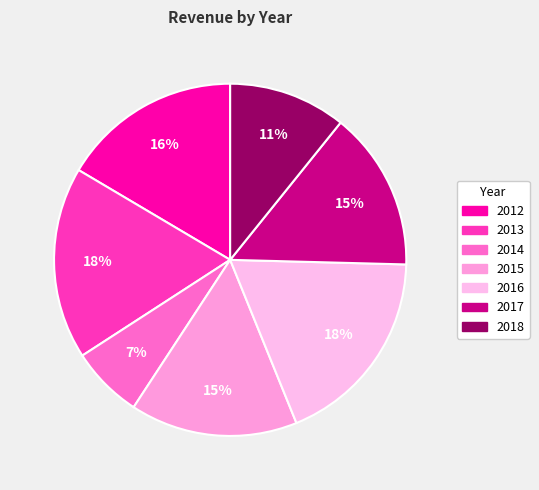

What is the change in value from 2012 to 2014?

-1562